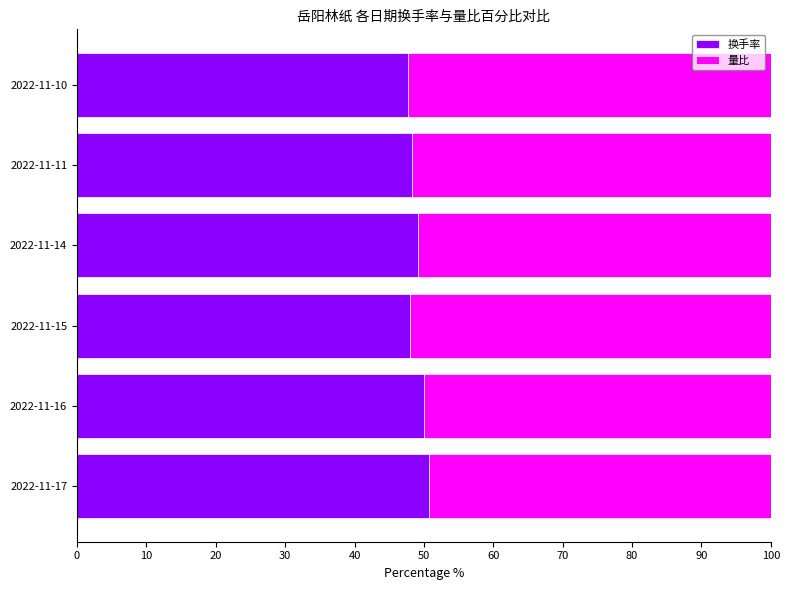

What is the total value across all series at 2022-11-10?

100.0